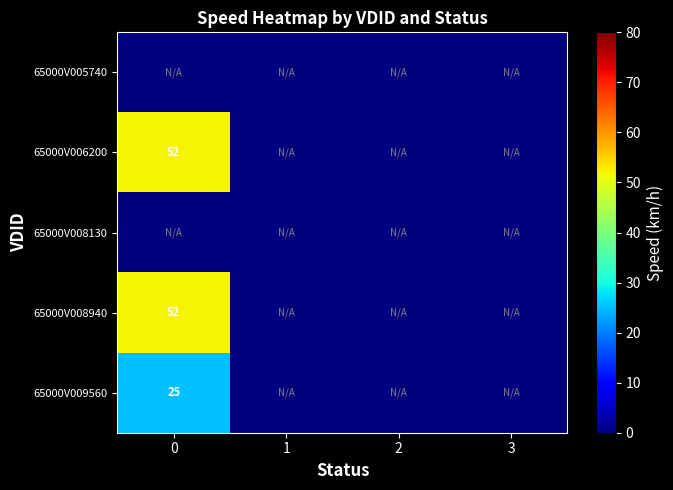

How many distinct data groups are displayed?

5